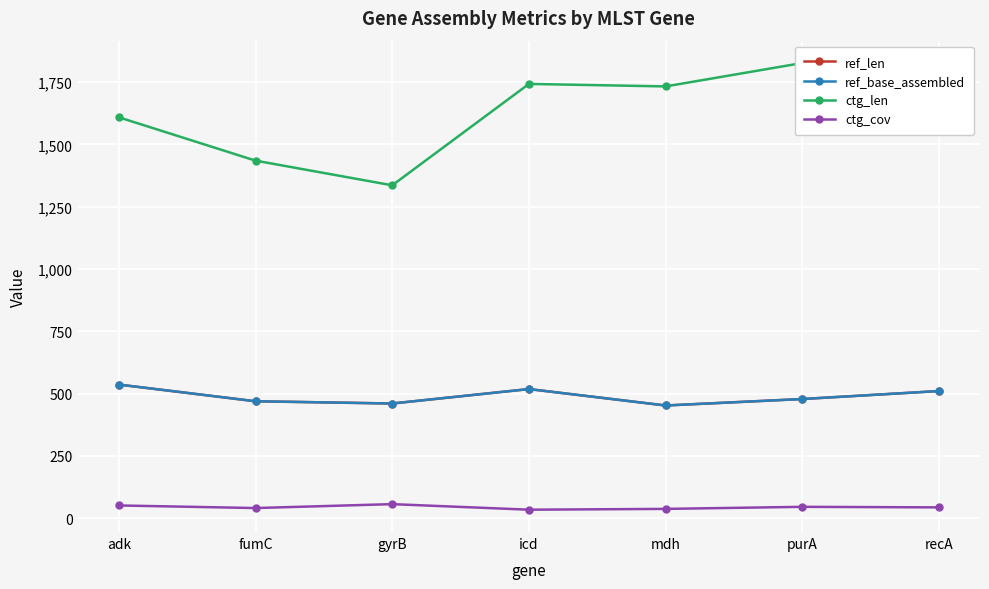

In ctg_len, how many points are higher than both neighbors (excluding endpoints)?

2